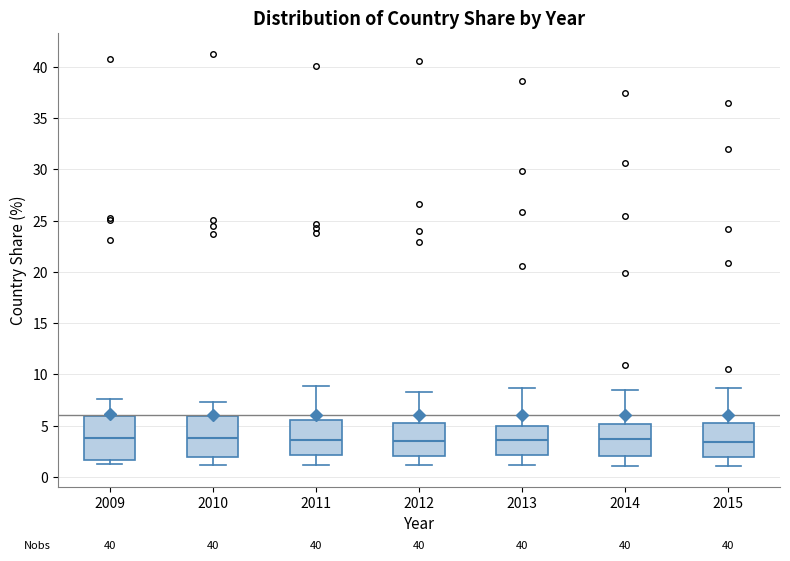

Reading left to right, transcribe this box plot: for each box, give where its median line is, the range the box spans, and where its two whiskers end, as read against the y-axis. The values are not printed on the chart, so give them approximately, as read against the axis.

2009: median 3.5, box 1.5 to 6.0, whiskers 1.0 to 7.5
2010: median 4.0, box 2.0 to 6.0, whiskers 1.0 to 7.5
2011: median 3.5, box 2.0 to 5.5, whiskers 1.0 to 9.0
2012: median 3.5, box 2.0 to 5.0, whiskers 1.0 to 8.5
2013: median 3.5, box 2.0 to 5.0, whiskers 1.0 to 8.5
2014: median 3.5, box 2.0 to 5.0, whiskers 1.0 to 8.5
2015: median 3.5, box 2.0 to 5.5, whiskers 1.0 to 8.5